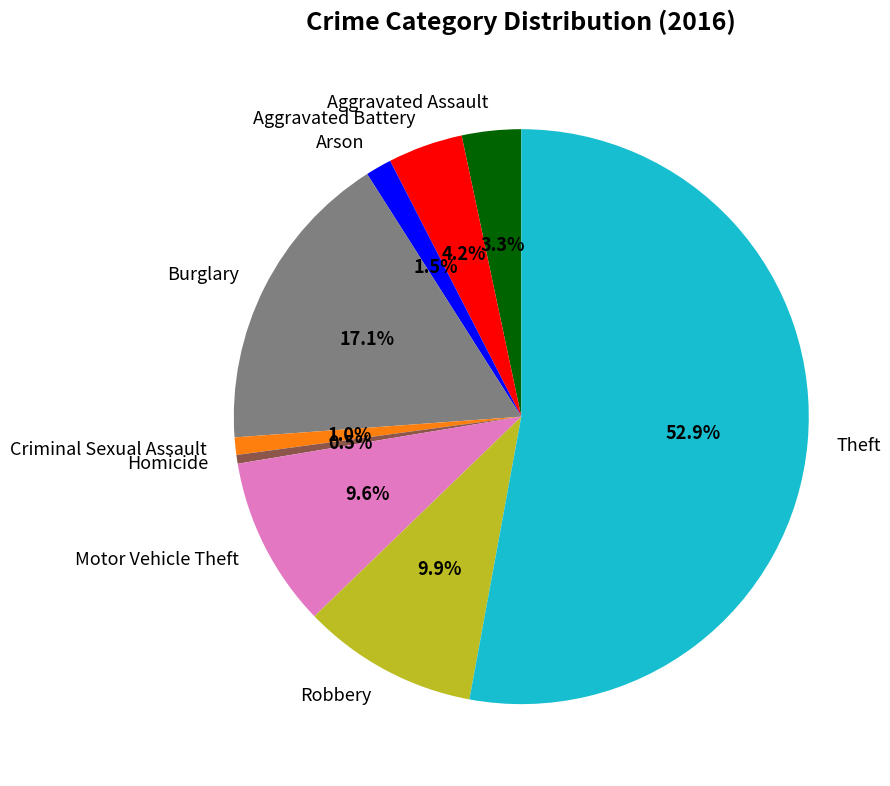

To the nearest percent, what percentage of the pie is Burglary?

17%